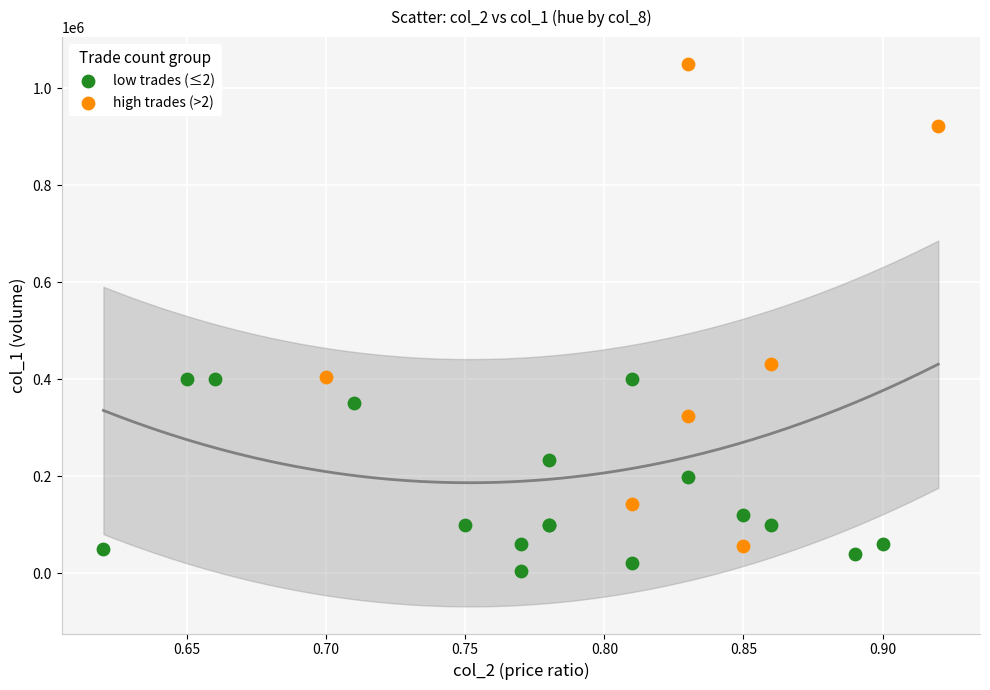

Which series reaches the maximum Y coordinate?

high trades (>2)